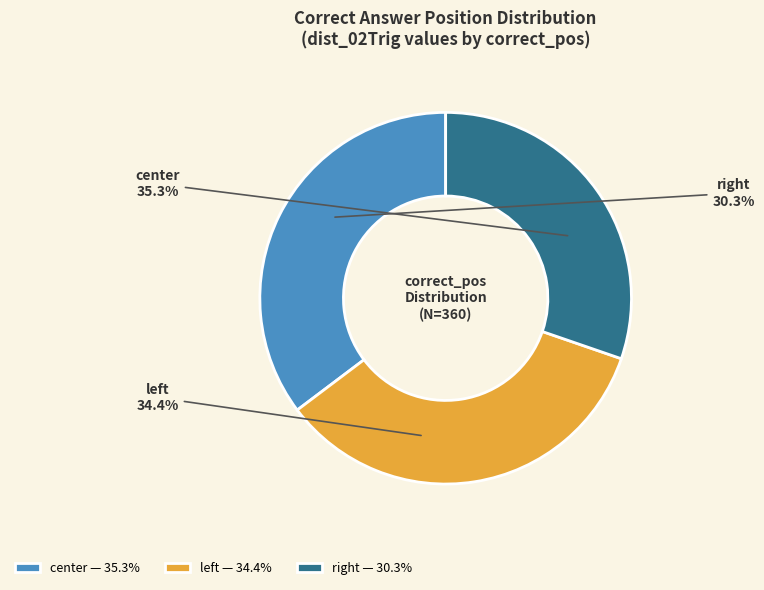

Count the number of slices in the pie.

3